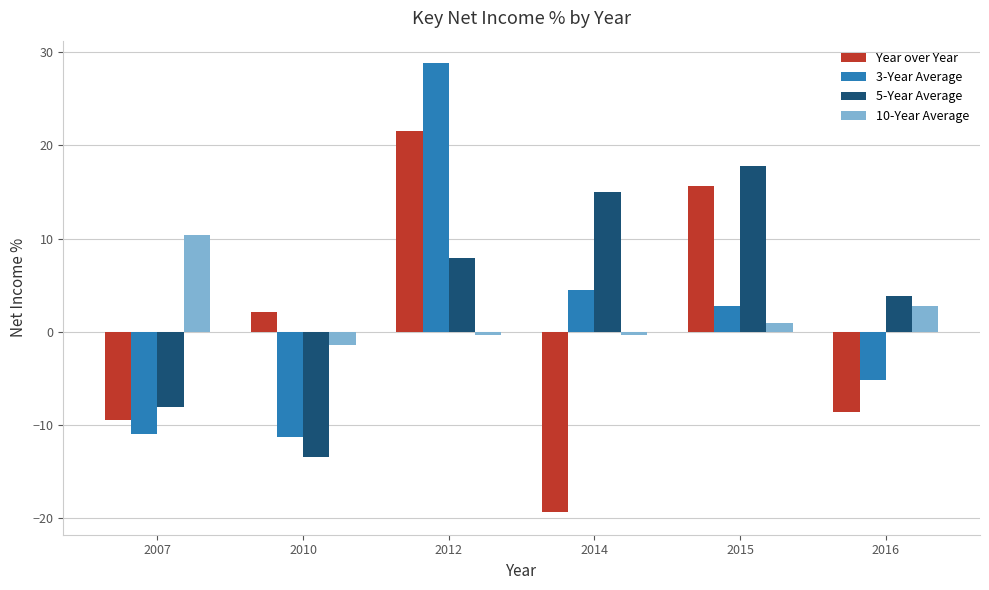

The Year over Year series shows -16.3 at 2007. True or false?

False